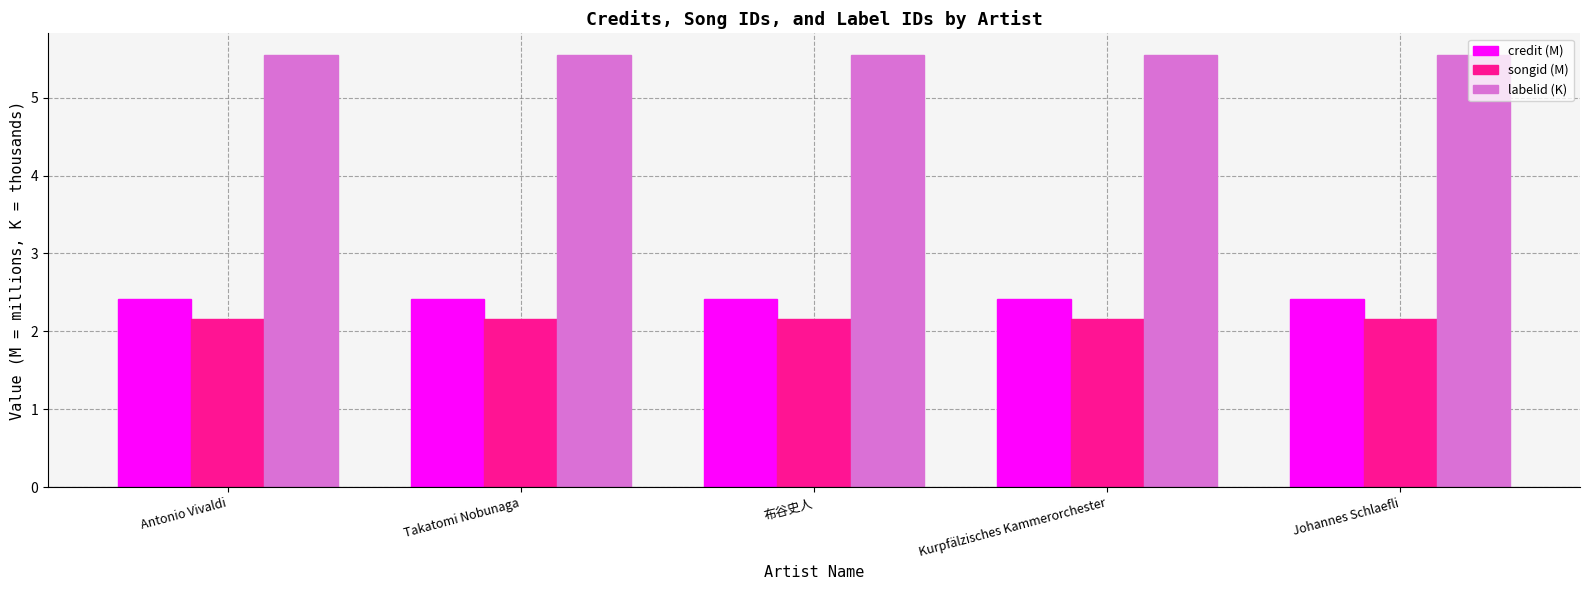

Rank the series by their maximum value, from highest to lowest.

labelid (K), credit (M), songid (M)